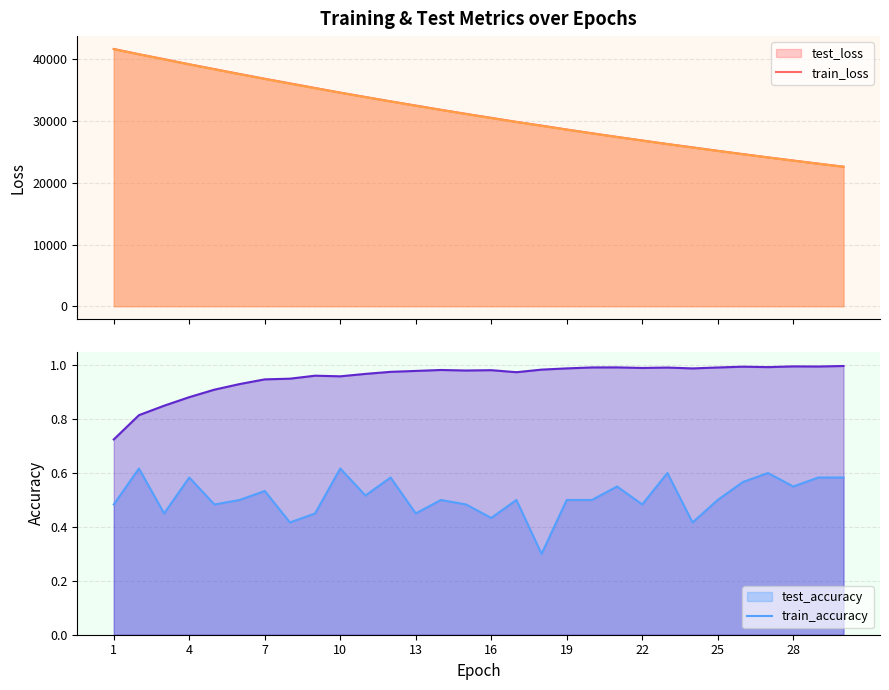

How many lines are shown in the chart?

4